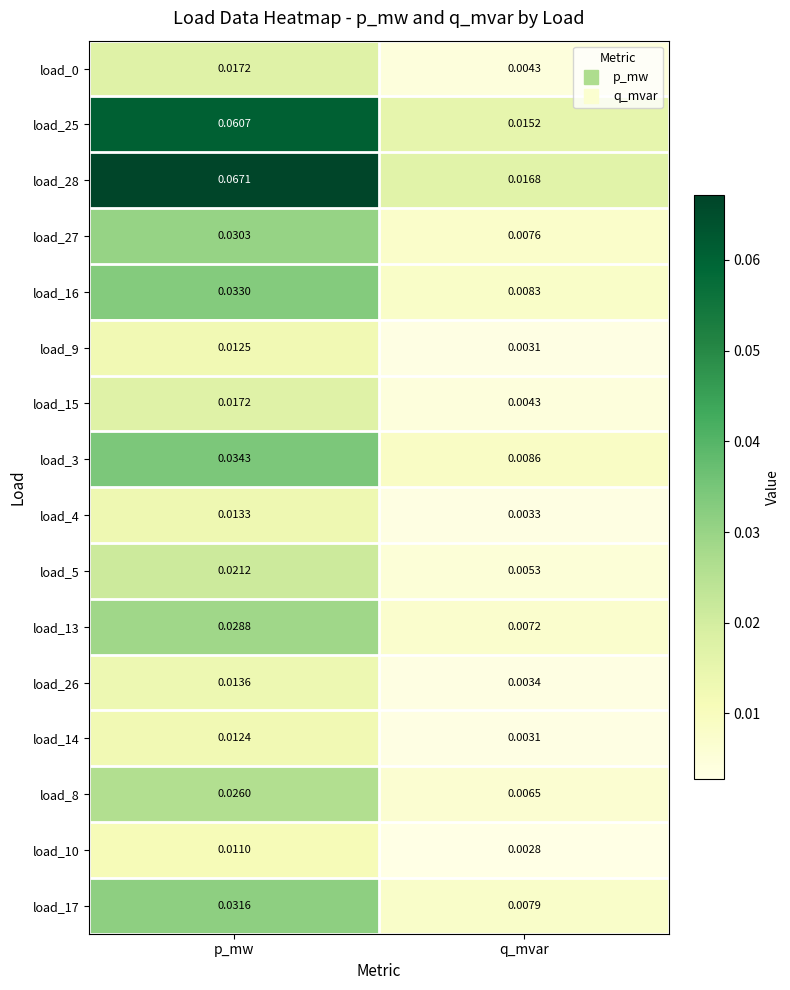

Which series has the largest range (max minus min)?

load_28